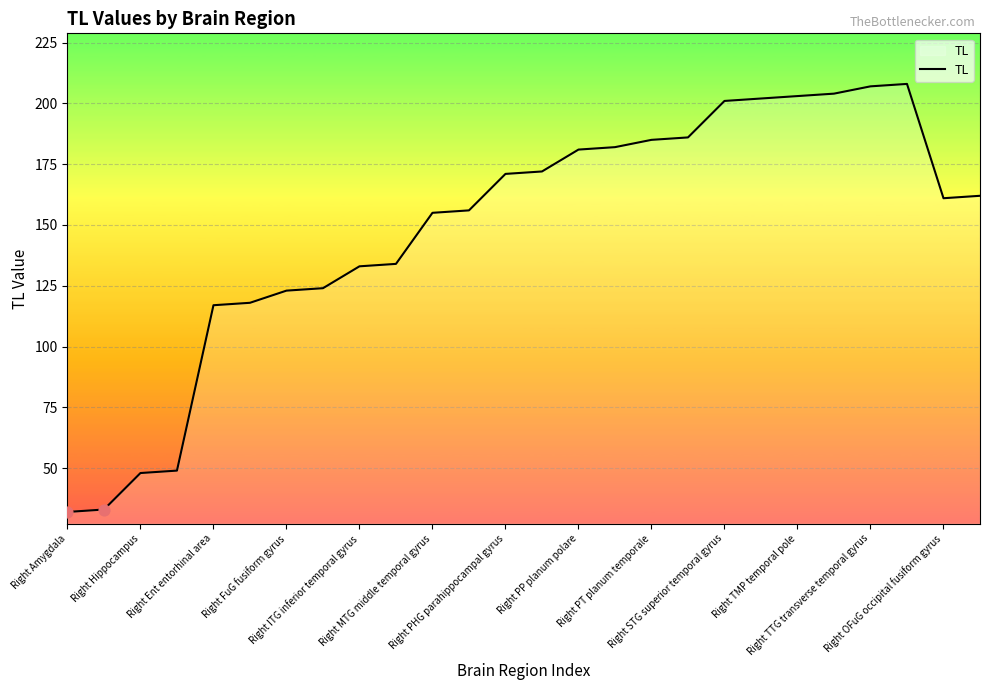

What is the minimum value shown in the chart?

32